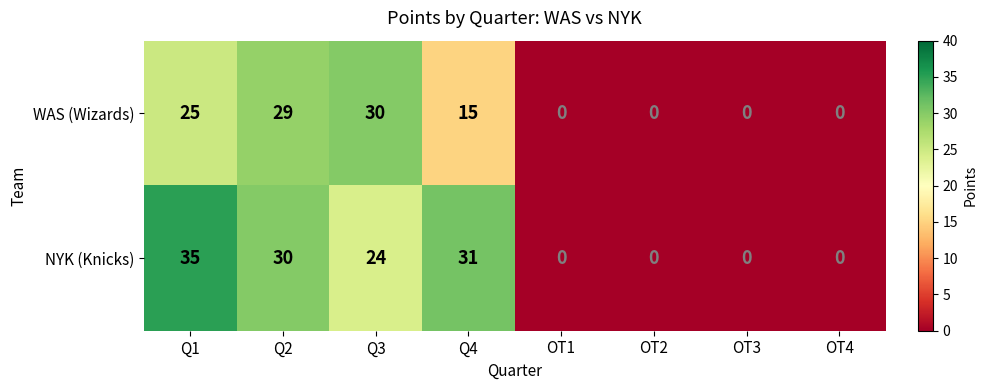

At Q1, list the series in order from smallest to largest.

WAS (Wizards), NYK (Knicks)